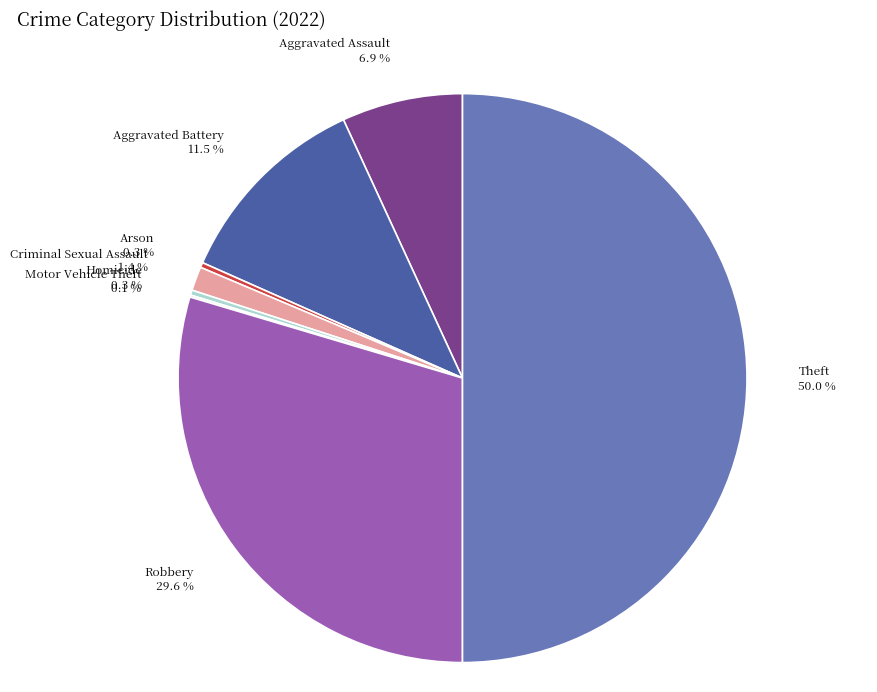

True or false: Aggravated Assault accounts for 1% of the total.

False